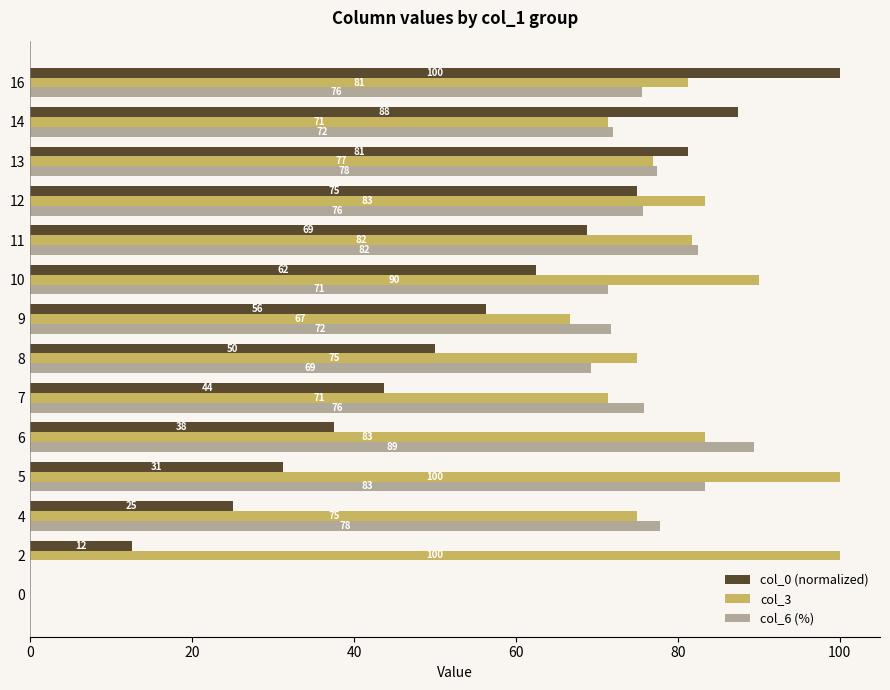

How many values in col_3 are above zero?

13